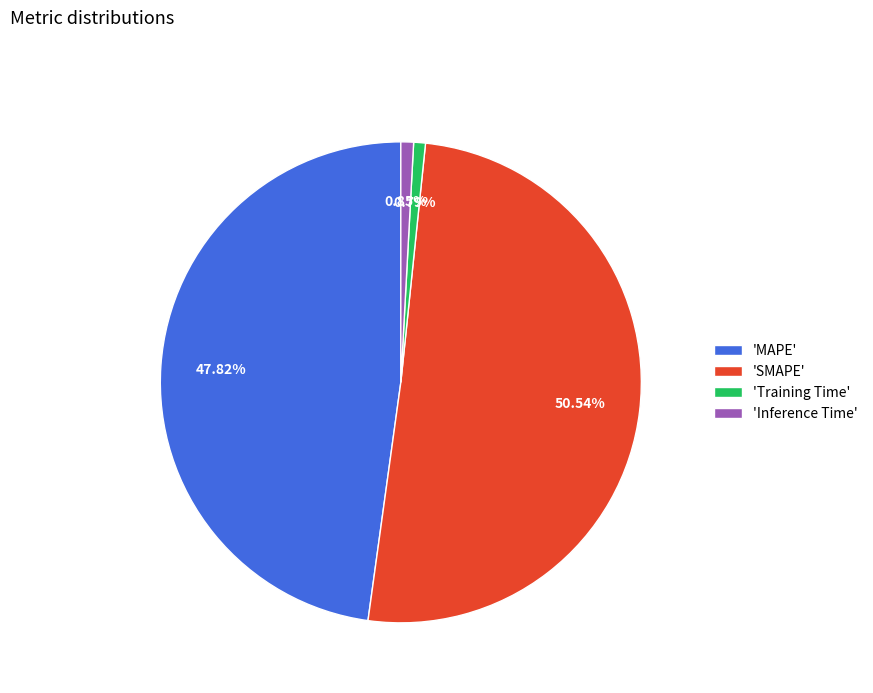

Do 'MAPE' and 'Training Time' together represent more than half of the pie?

No